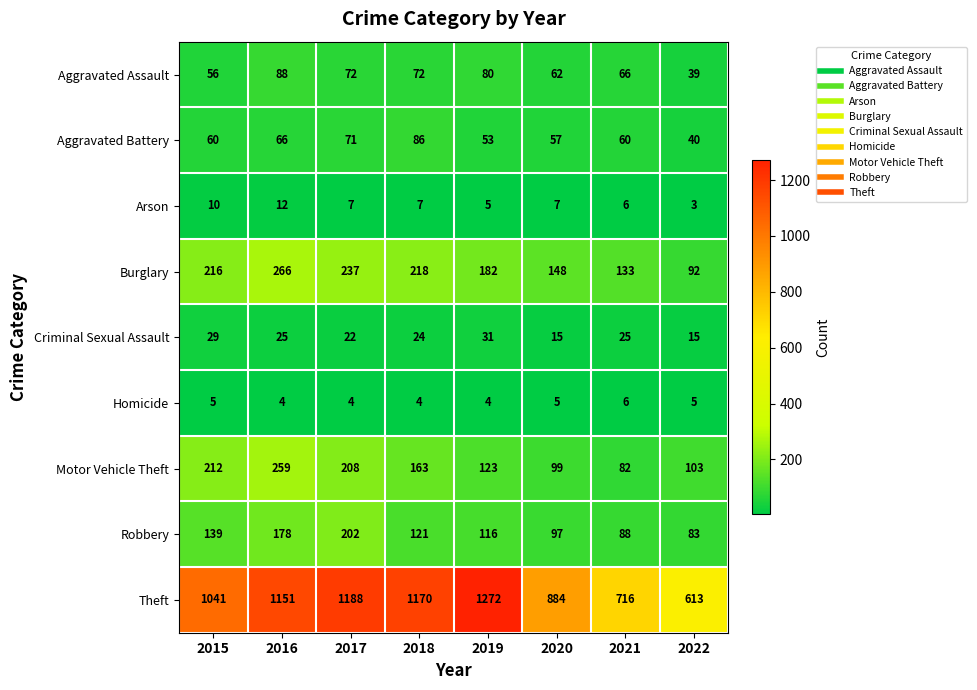

At 2019, list the series in order from smallest to largest.

Homicide, Arson, Criminal Sexual Assault, Aggravated Battery, Aggravated Assault, Robbery, Motor Vehicle Theft, Burglary, Theft